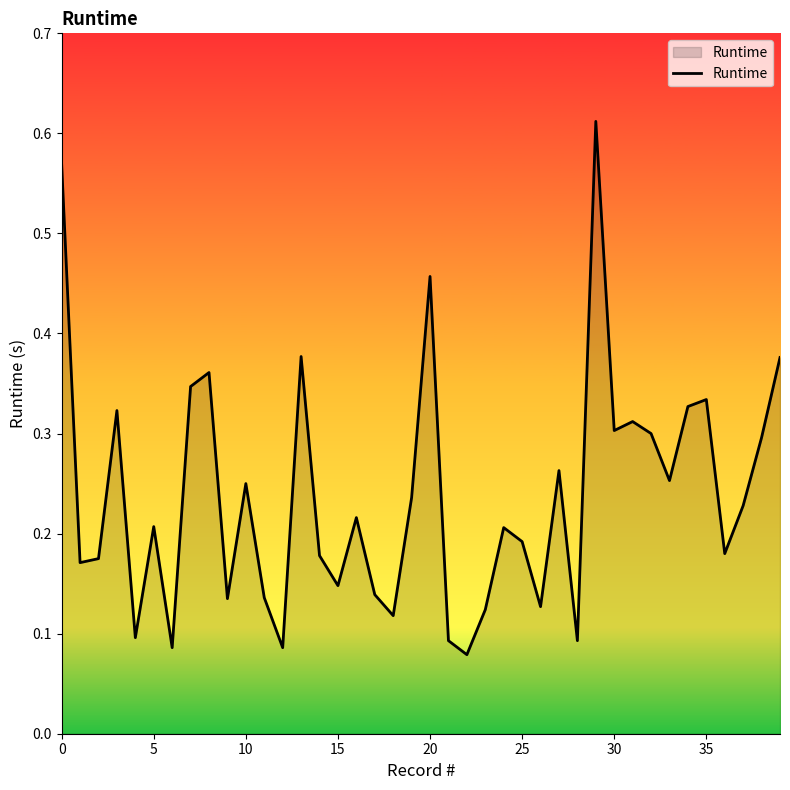

Reading left to right, what are all the values shown in this chart?

0.6	0.2	0.2	0.3	0.1	0.2	0.1	0.3	0.4	0.1	0.2	0.1	0.1	0.4	0.2	0.1	0.2	0.1	0.1	0.2	0.5	0.1	0.1	0.1	0.2	0.2	0.1	0.3	0.1	0.6	0.3	0.3	0.3	0.3	0.3	0.3	0.2	0.2	0.3	0.4